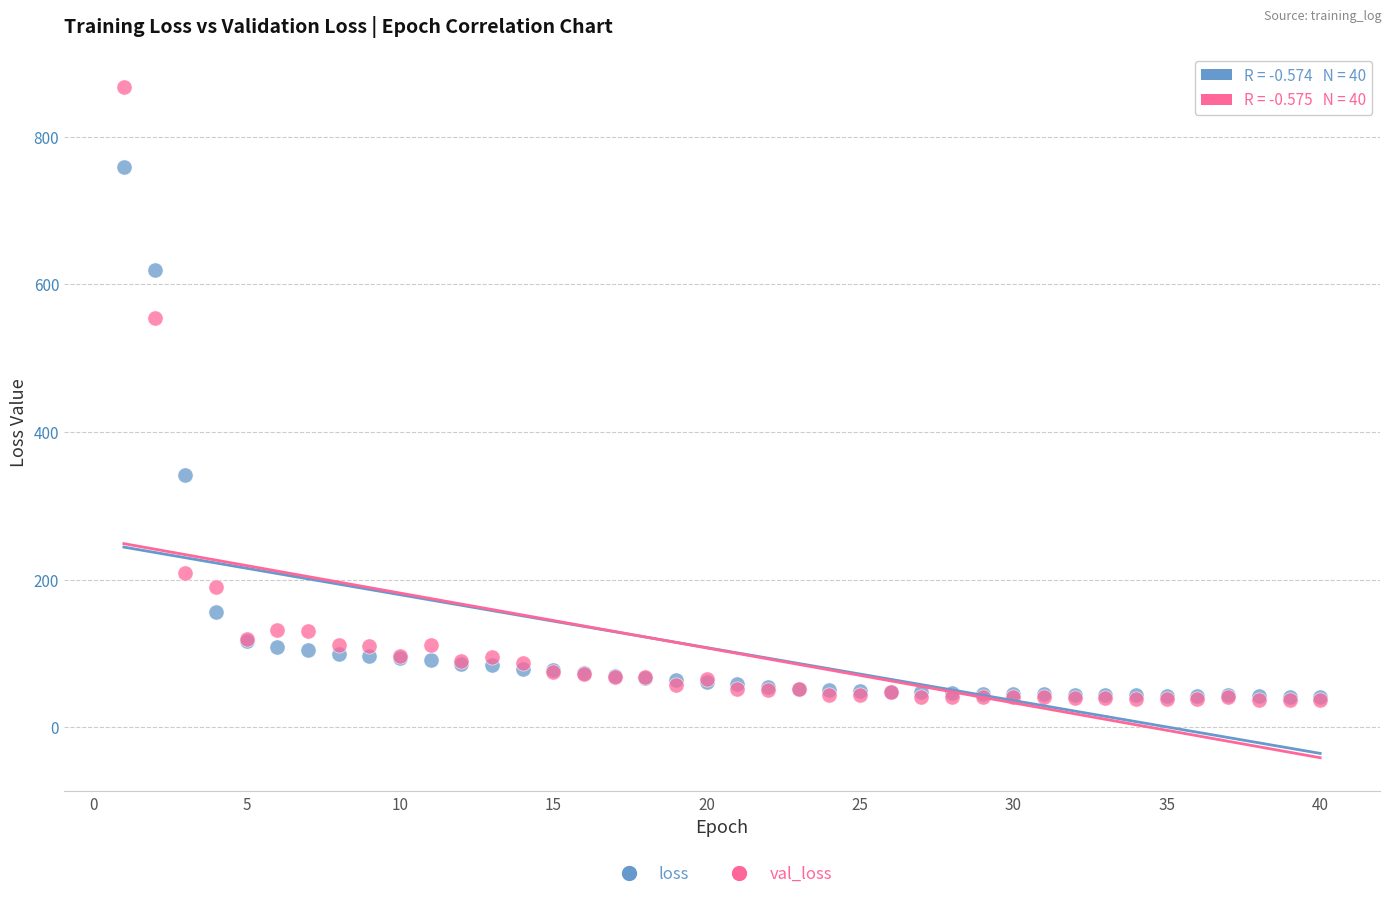

In the loss series, what Y value is closest to 400?

341.2